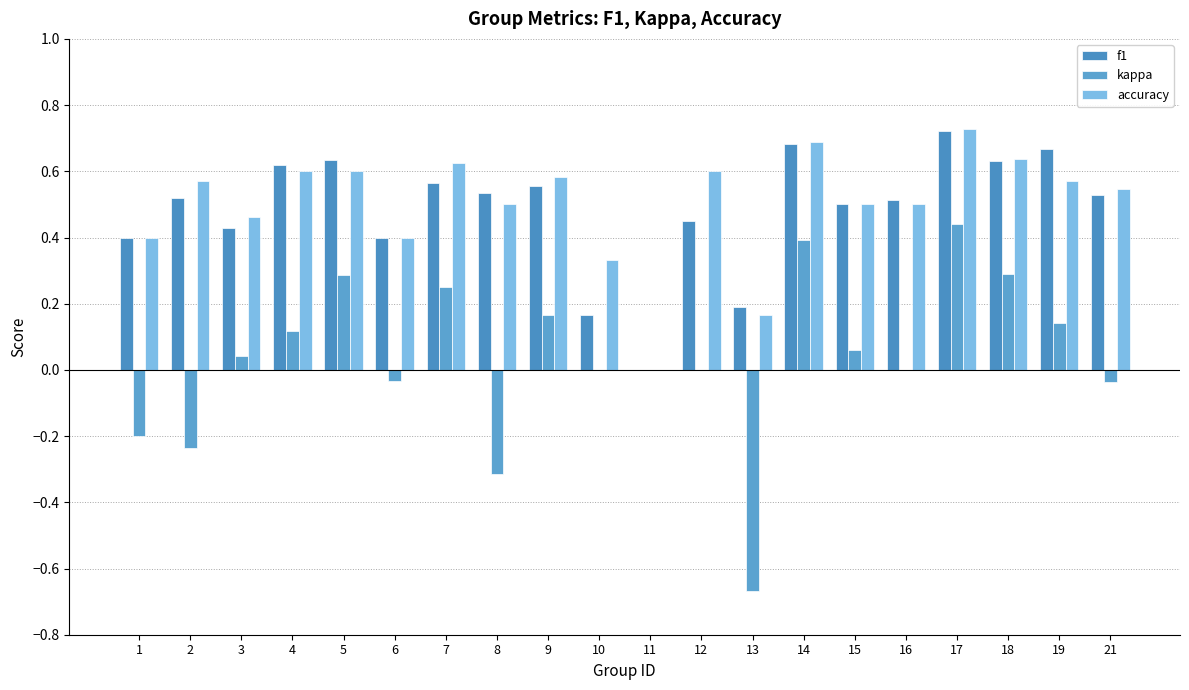

How many values in f1 are above zero?

19